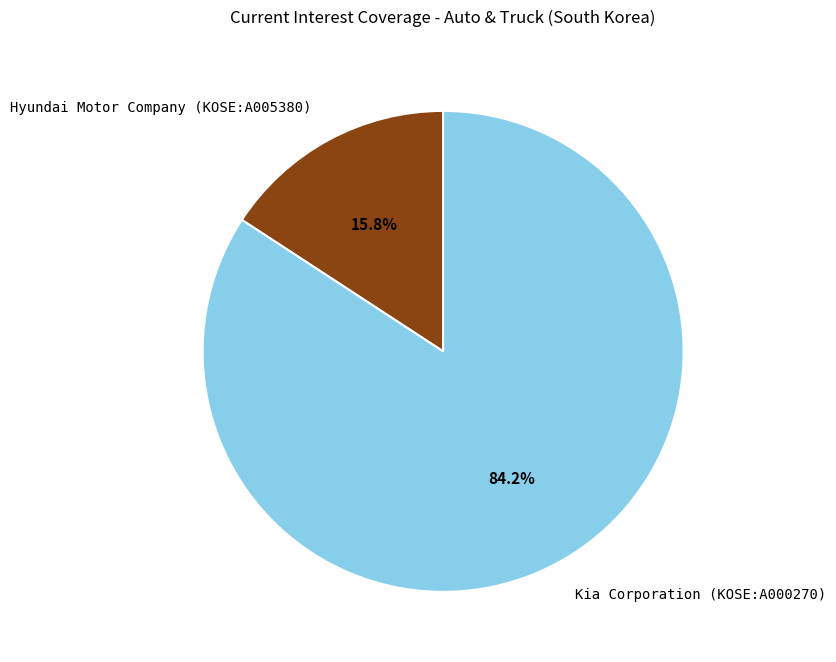

Is it true that Kia Corporation (KOSE:A000270) is 84% of the pie?

True